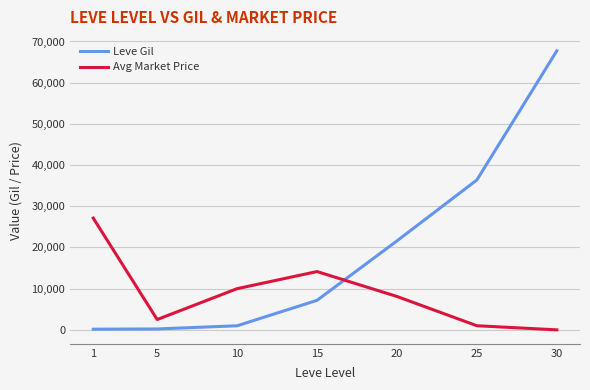

Which series has the largest range (max minus min)?

Leve Gil